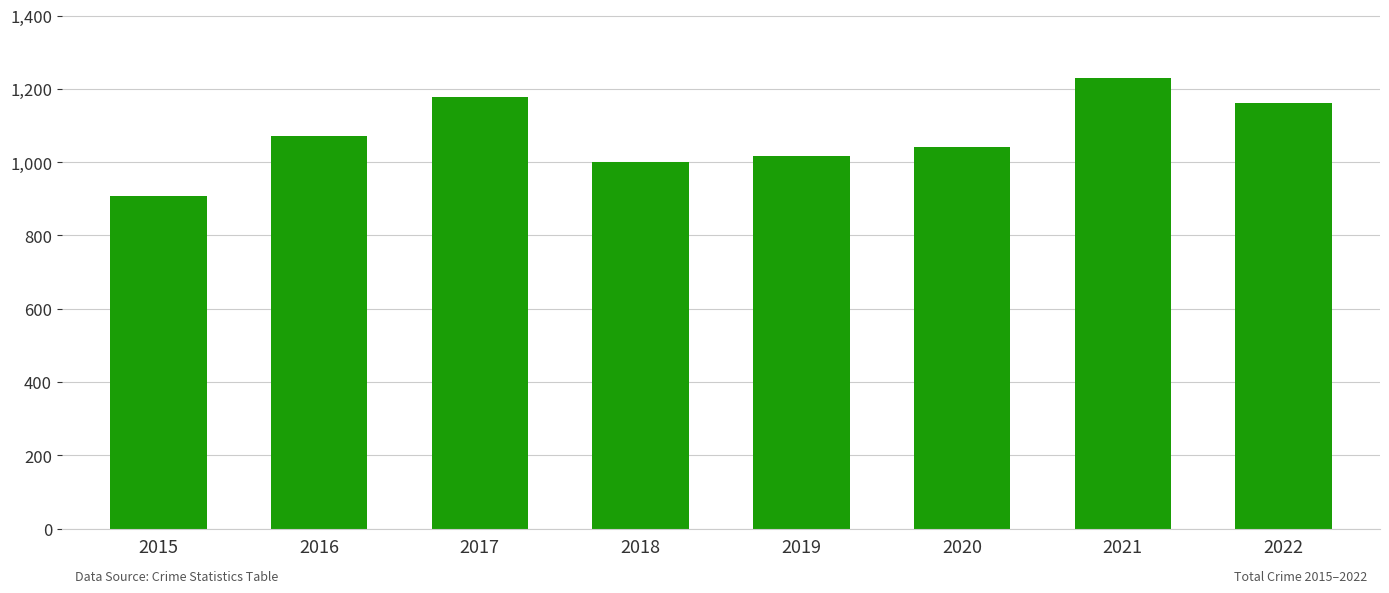

What is the sum of all values?

8606